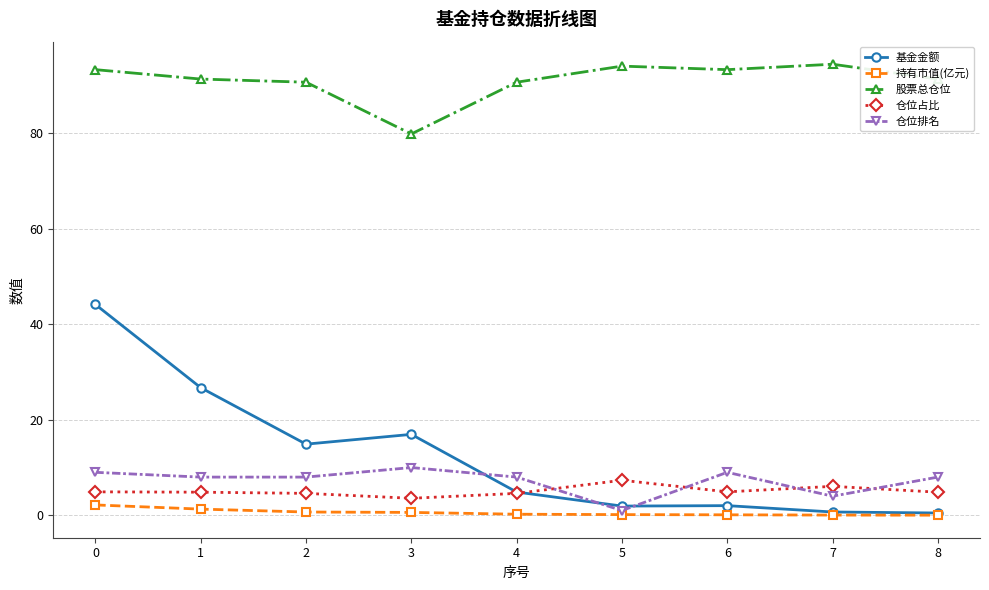

Is this an area chart (filled region under the line)?

No